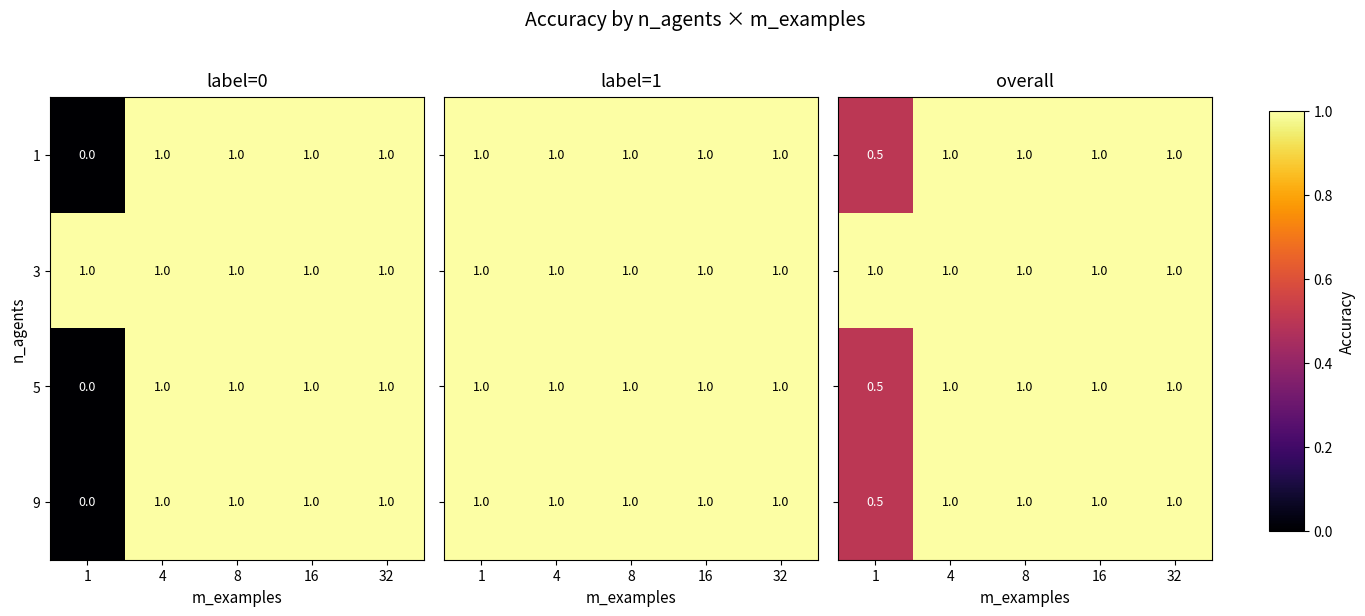

What is the sum of all 3 values?

5